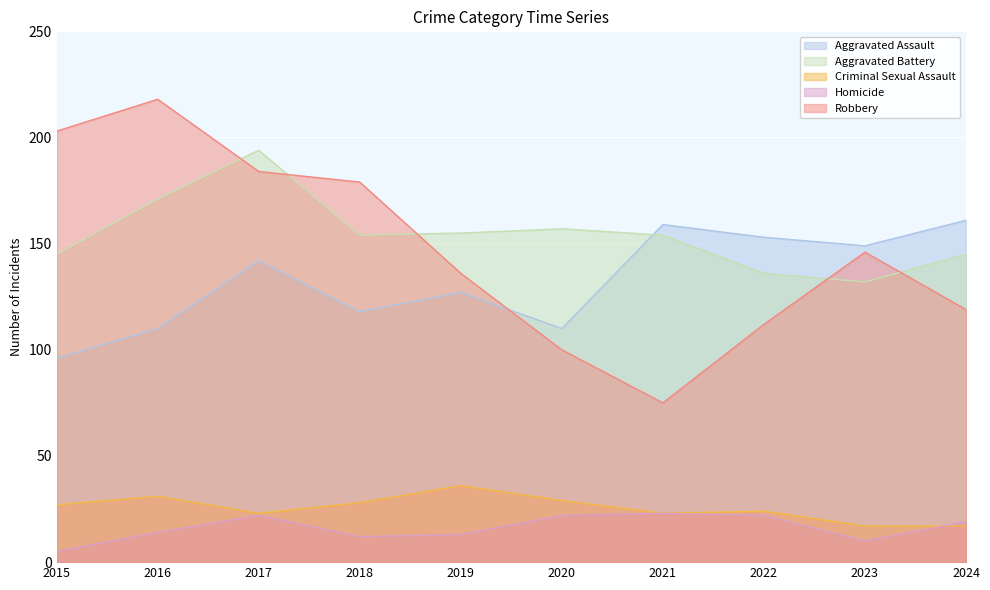

Does the chart display data point markers on the line(s)?

No